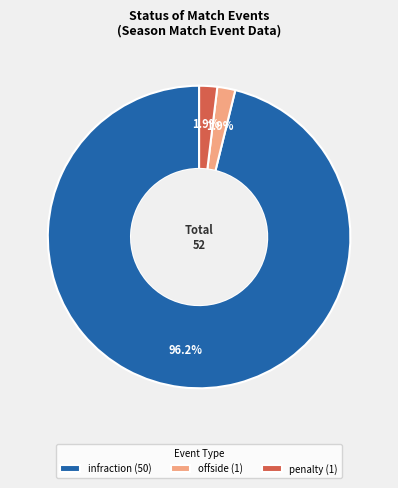

Approximately how many times larger is the value at offside (1) compared to penalty (1)?

1.0